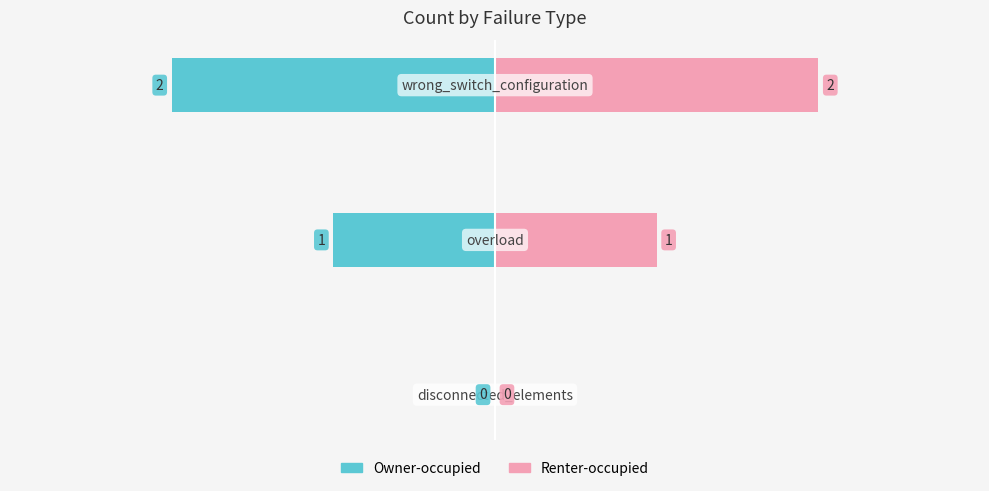

How many data points in Owner-occupied are above -1?

1